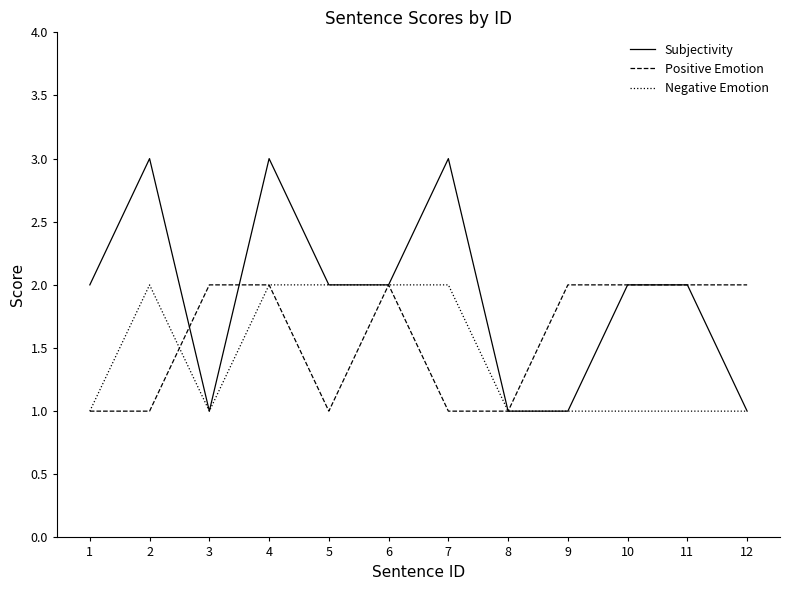

What is the greatest value displayed?

3